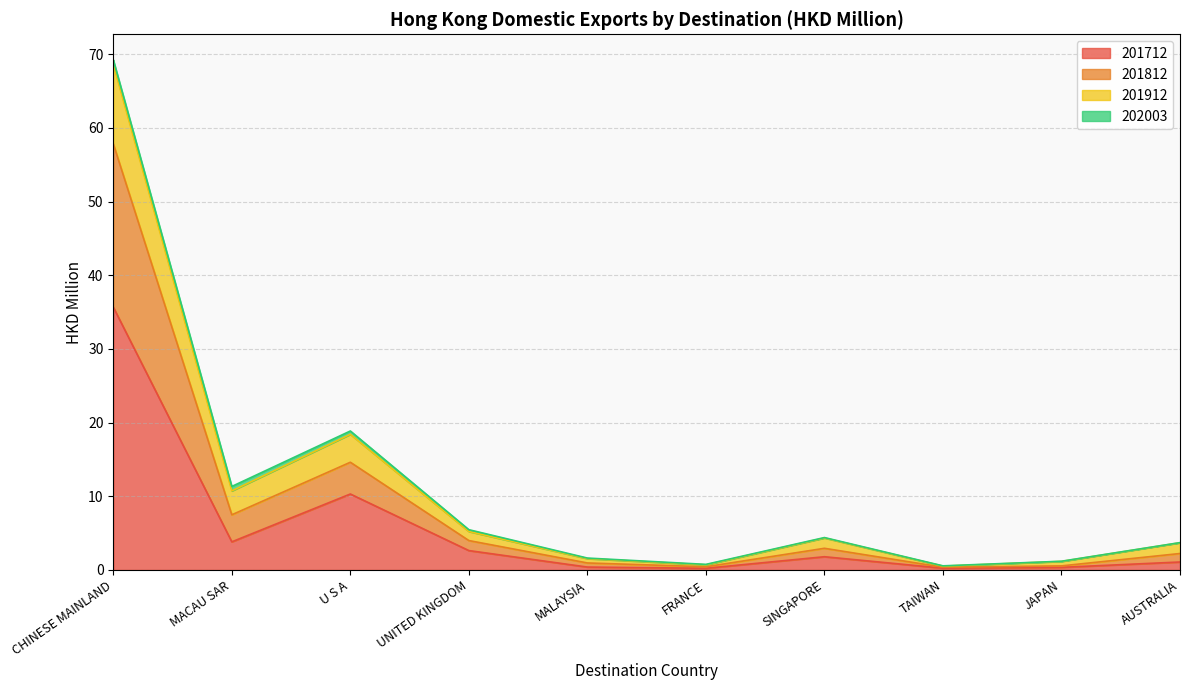

True or false: 201712 has a value of 10.3 at U S A.

True